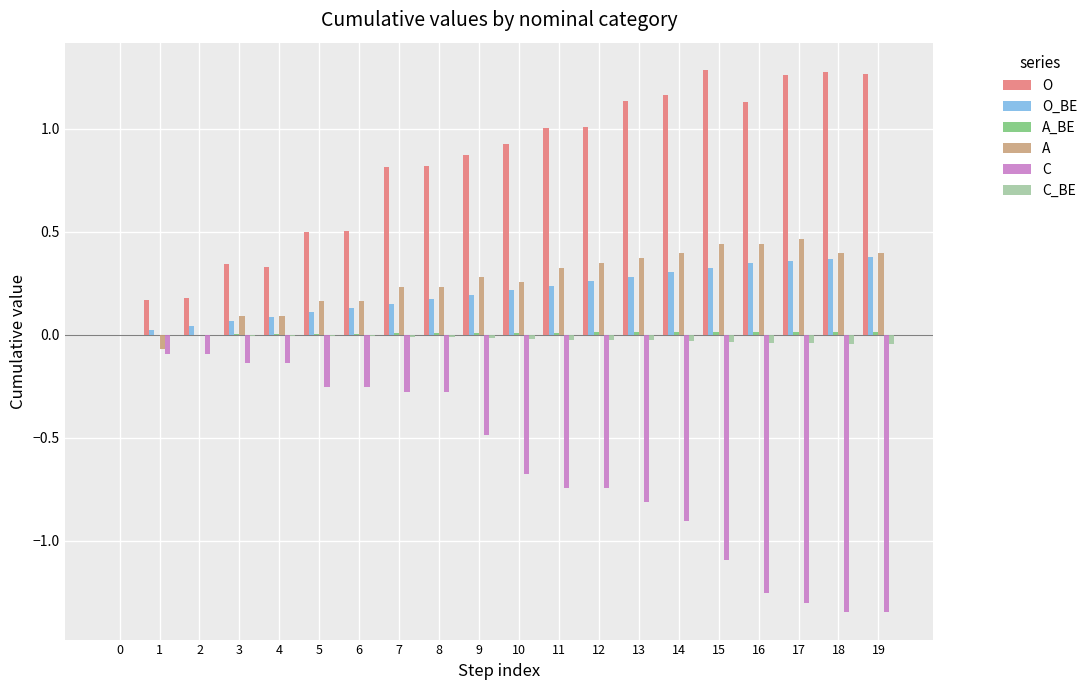

The C series shows -0.7 at 0. True or false?

False